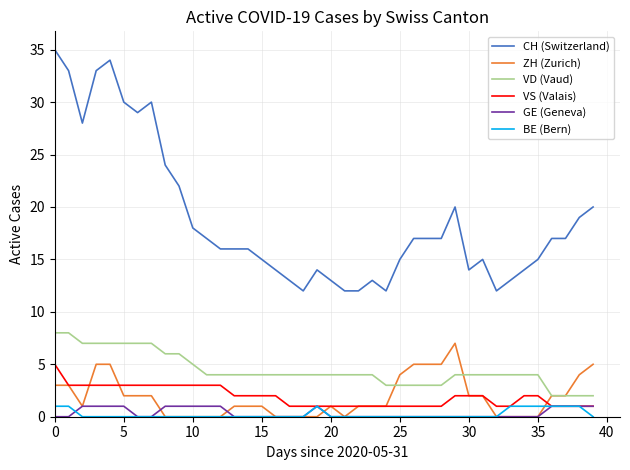

Which series has the largest total across all categories?

CH (Switzerland)